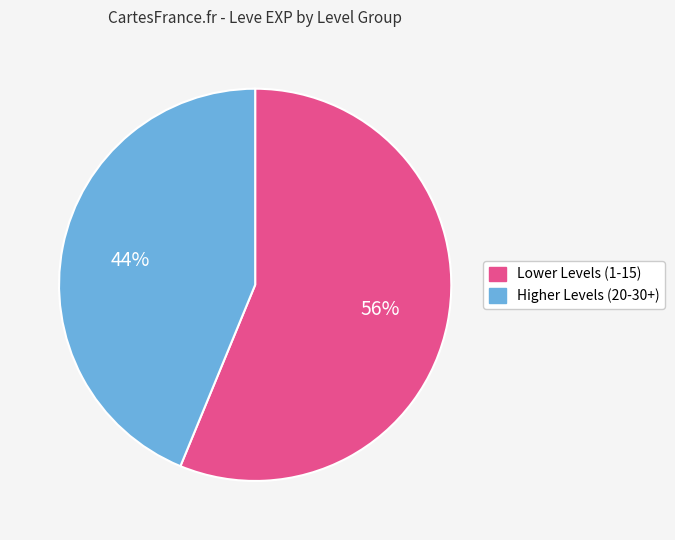

To the nearest percent, what is the difference between the largest and smallest slice percentages?

12%